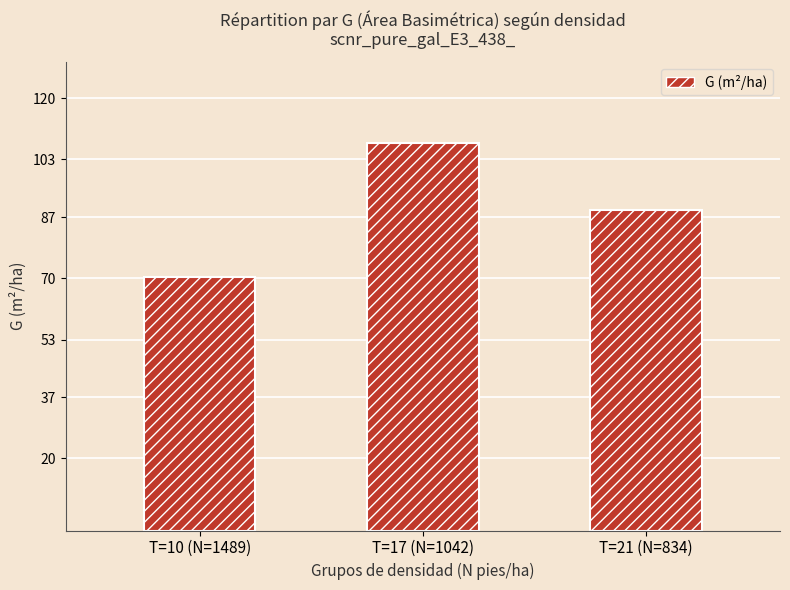

List the labels in order of value, largest first.

T=17 (N=1042), T=21 (N=834), T=10 (N=1489)